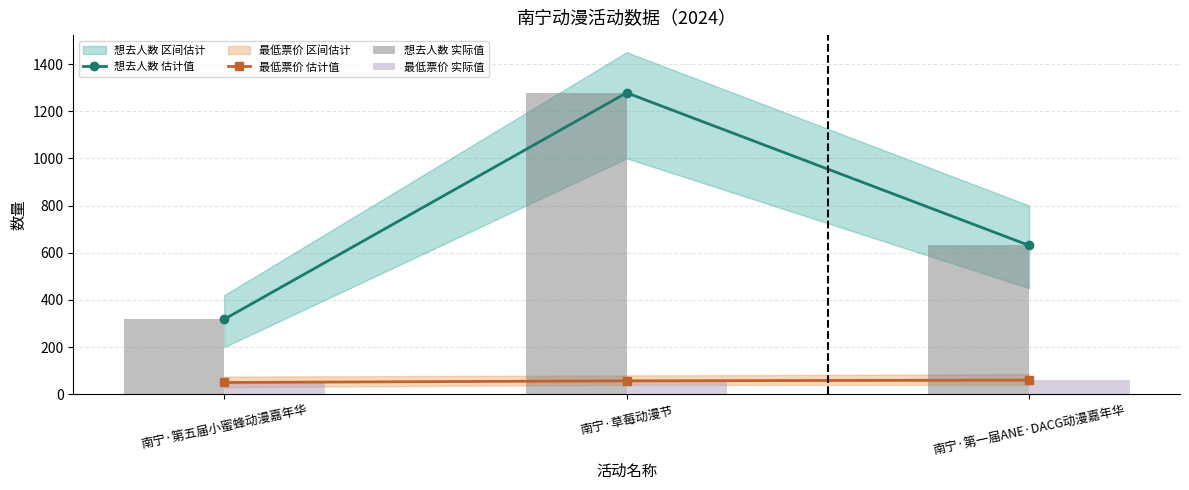

What is the value of the 想去人数 估计值 bar at the 1st from the left?

318